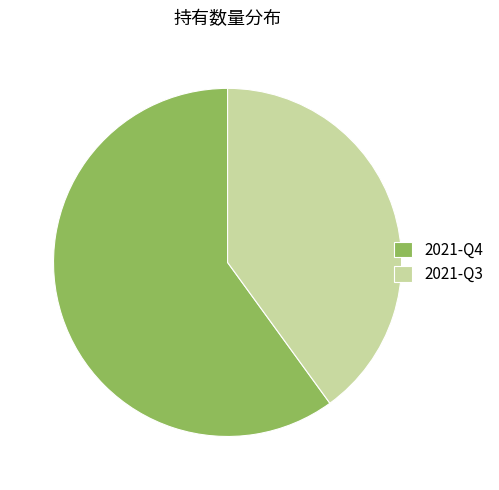

How many slices are in this pie chart?

2